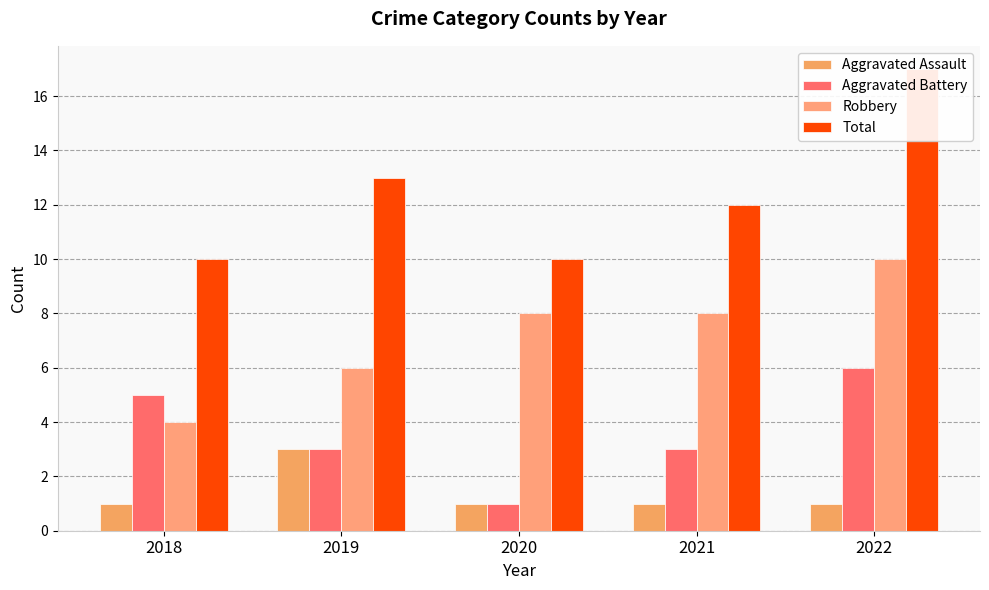

The value of Robbery at 2020 is 8. True or false?

True